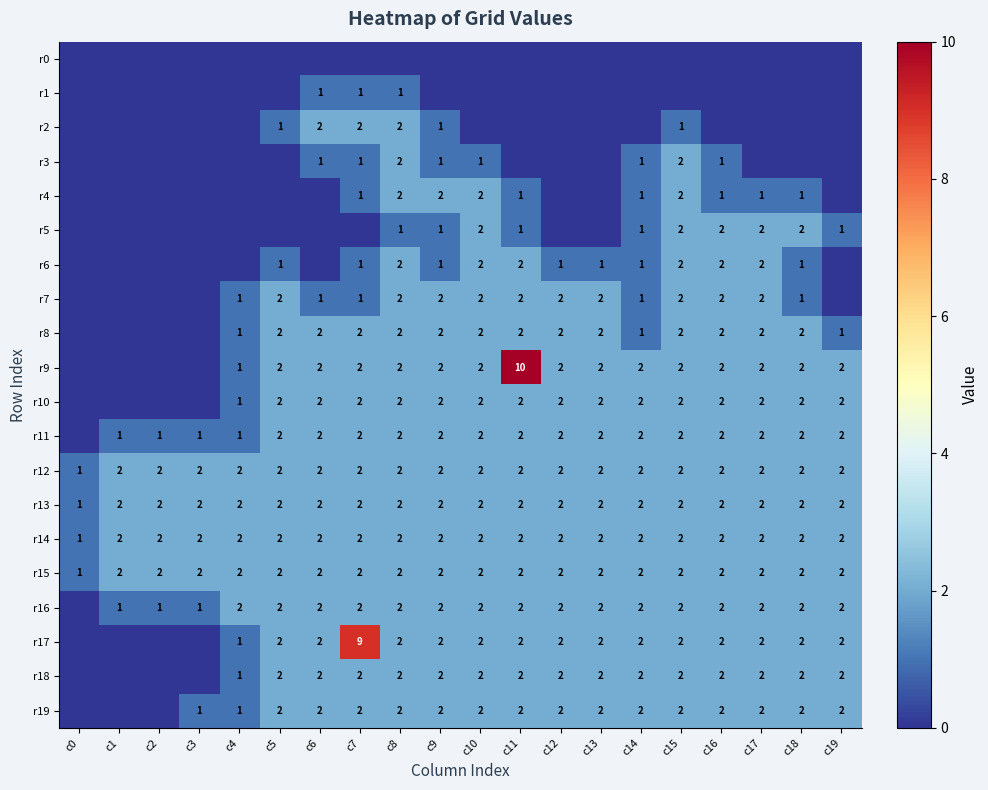

What is the difference between the highest and lowest values at c12?

2